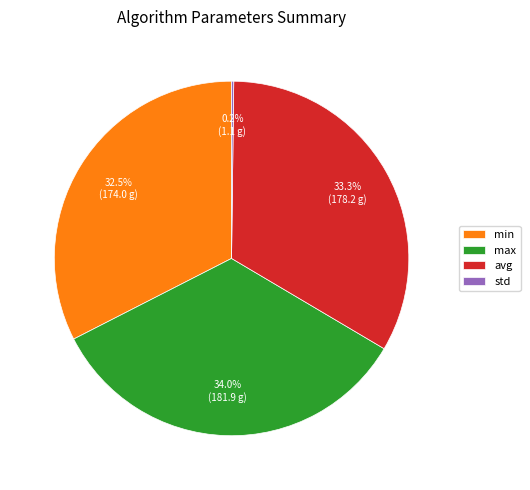

To the nearest percent, what is the average slice percentage?

25%